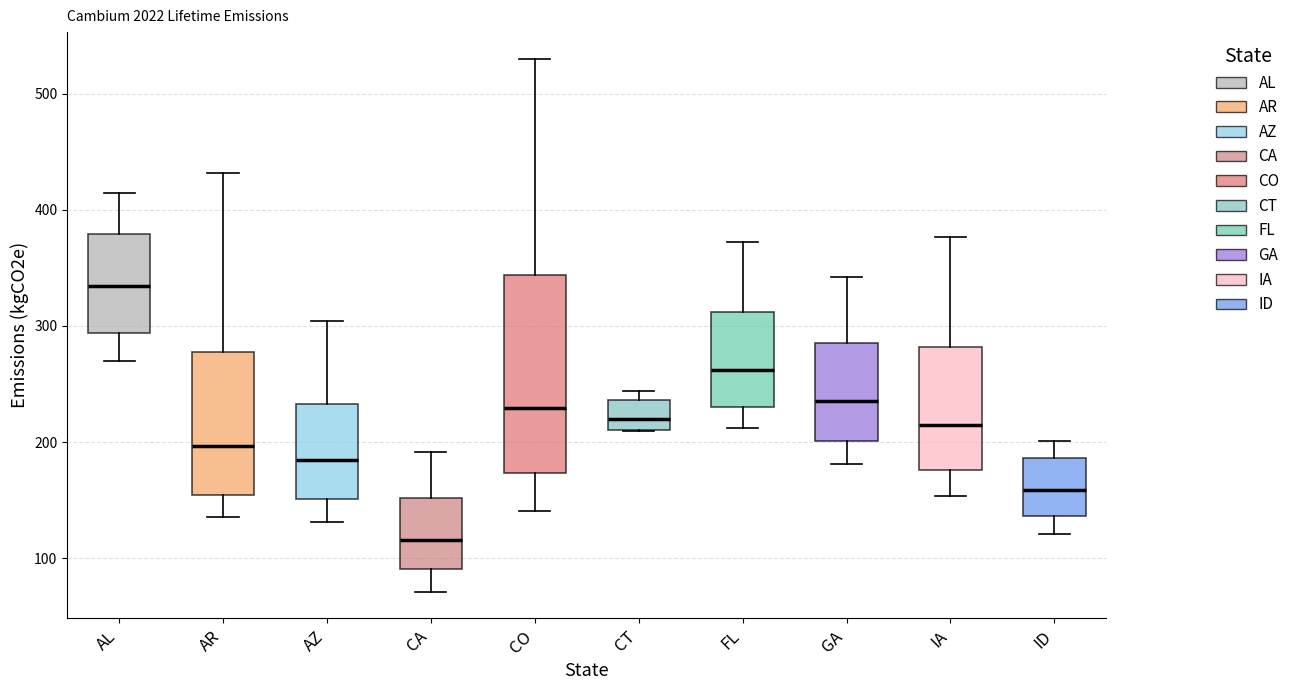

Comparing the boxes themselves (not the whiskers), which one is the tallest?

CO